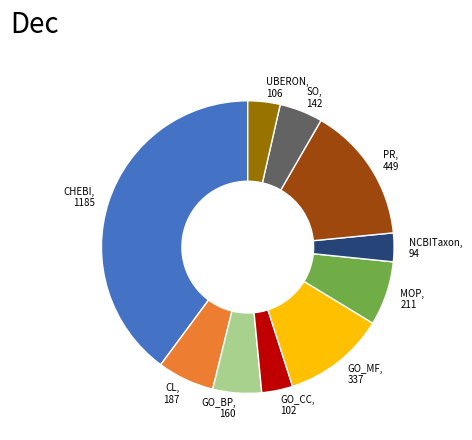

Is there a majority slice in this chart?

No